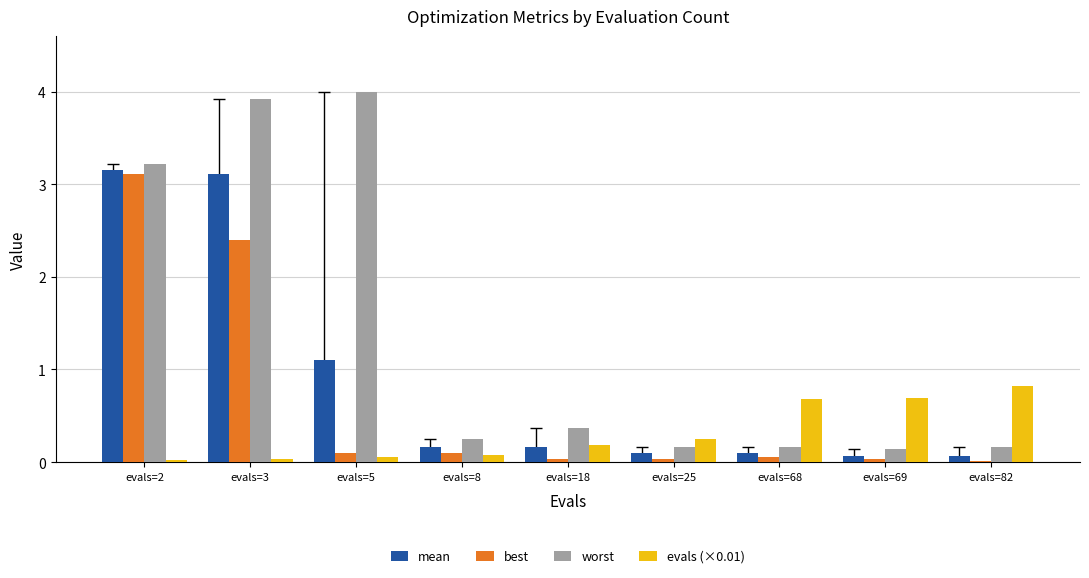

What is the sum of the best values at evals=2 and evals=68?

3.2